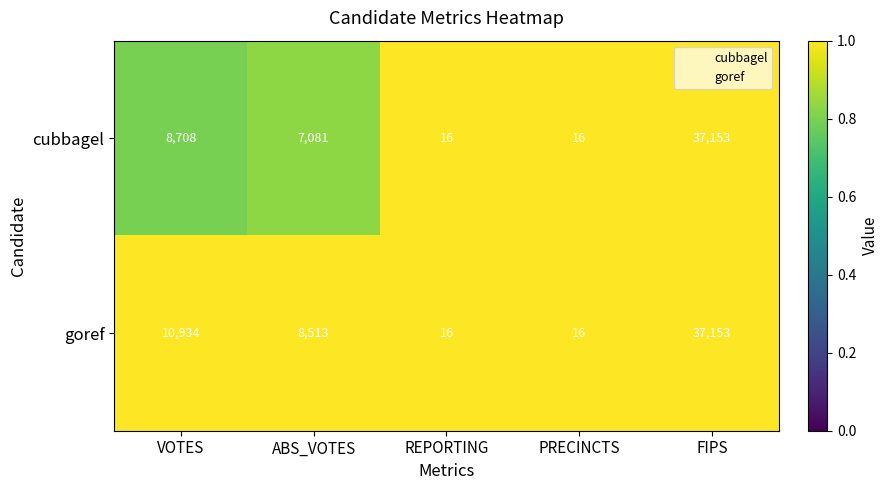

The cubbagel series shows 59575 at FIPS. True or false?

False